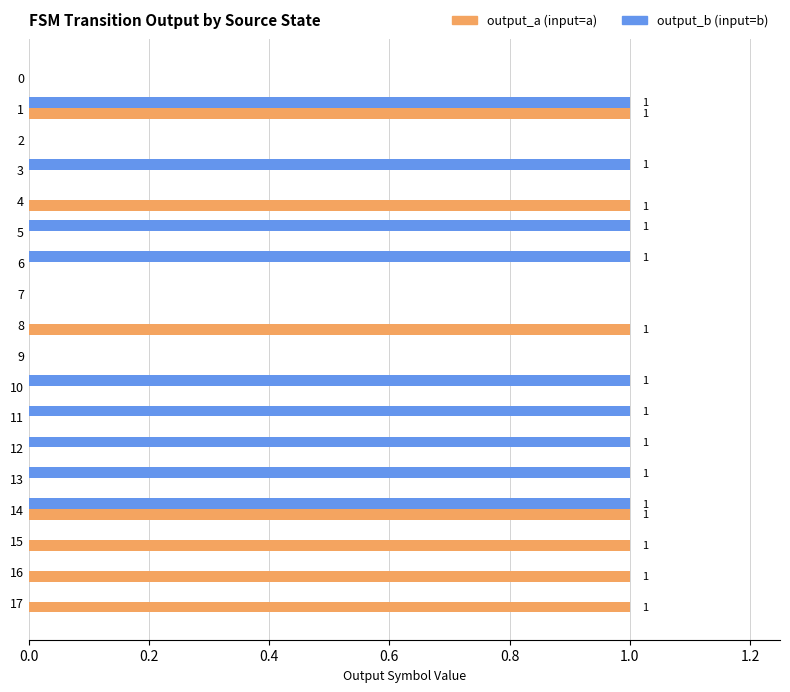

Count the number of data series in this chart.

2